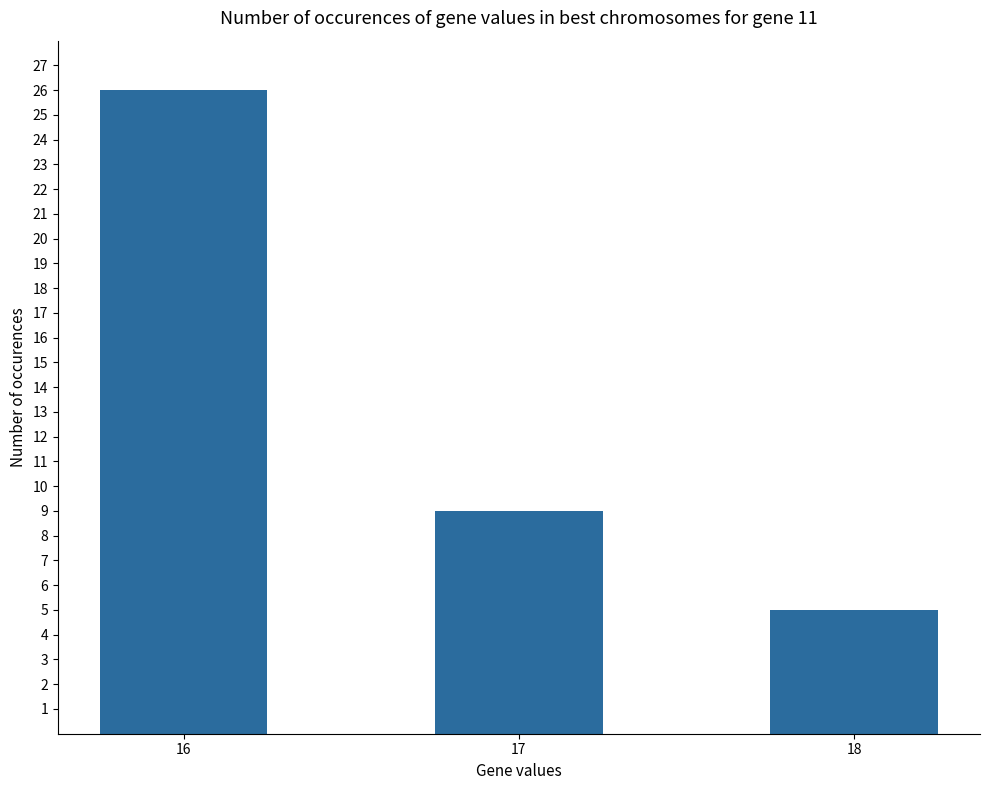

What is the value of the 1st bar from the left?

26